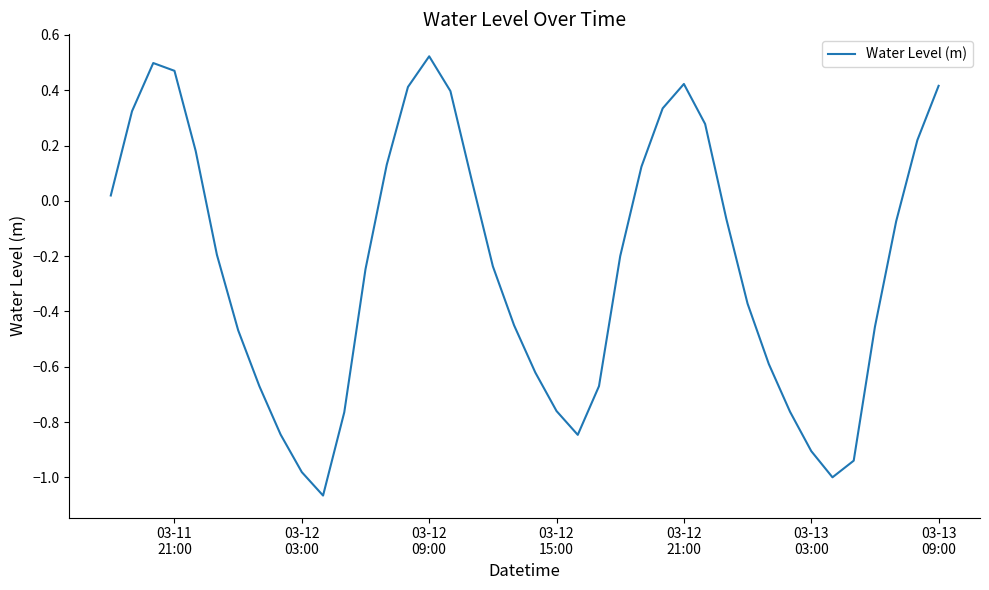

What is the difference between the maximum and minimum values?

1.6